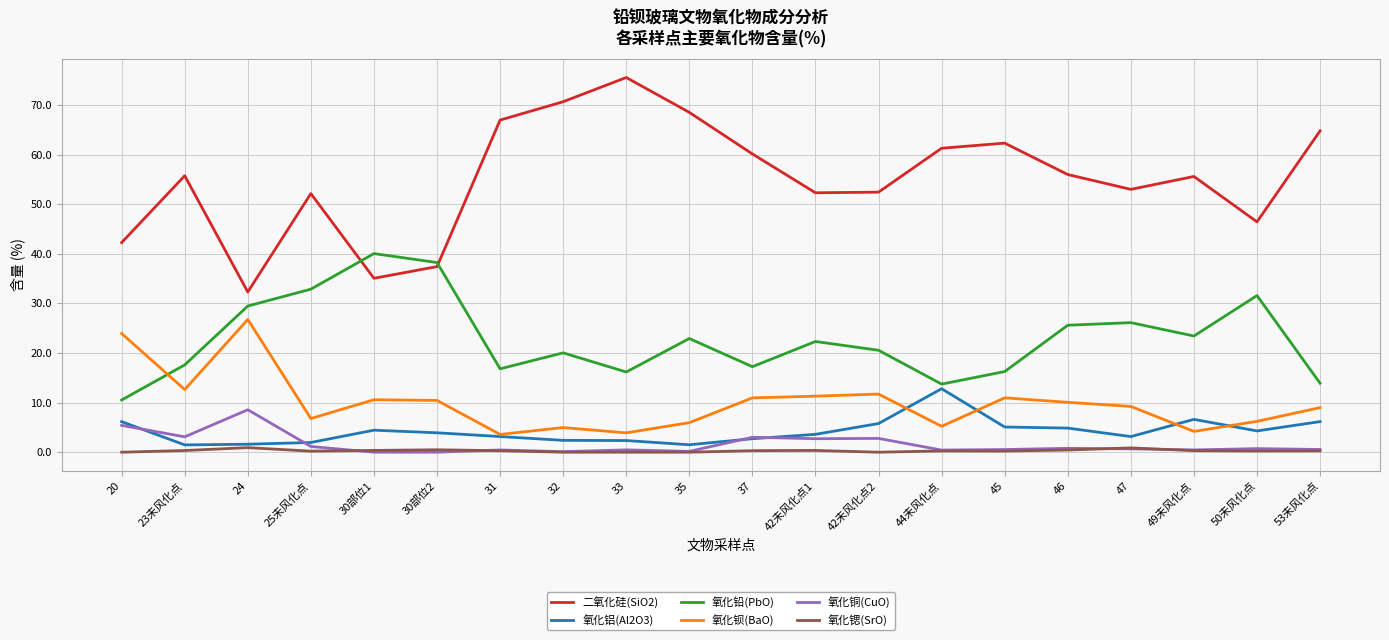

The 氧化铅(PbO) series shows 19.3 at 30部位2. True or false?

False